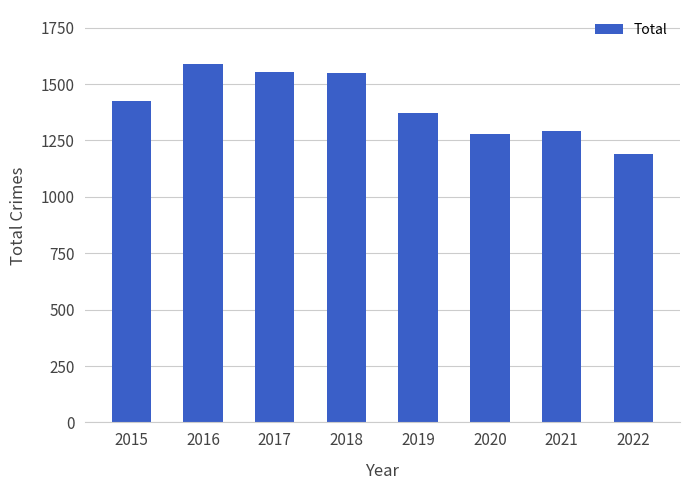

Read the value at 2017.

1555